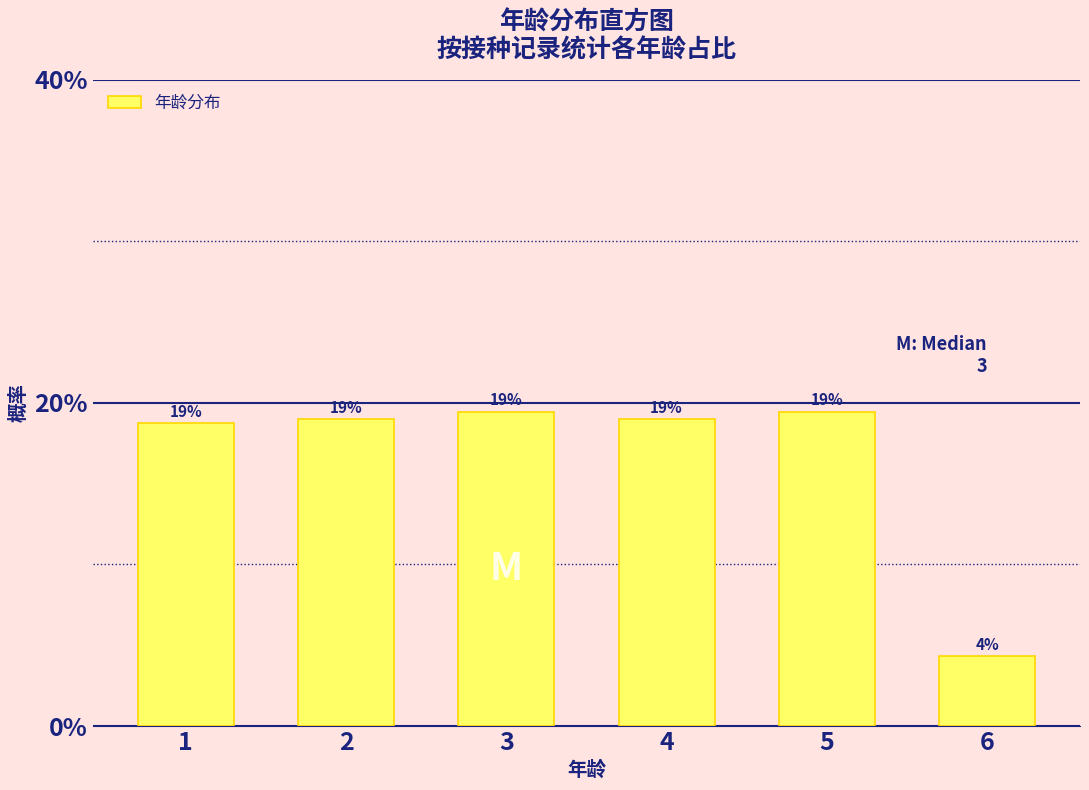

Are the bars horizontal?

No